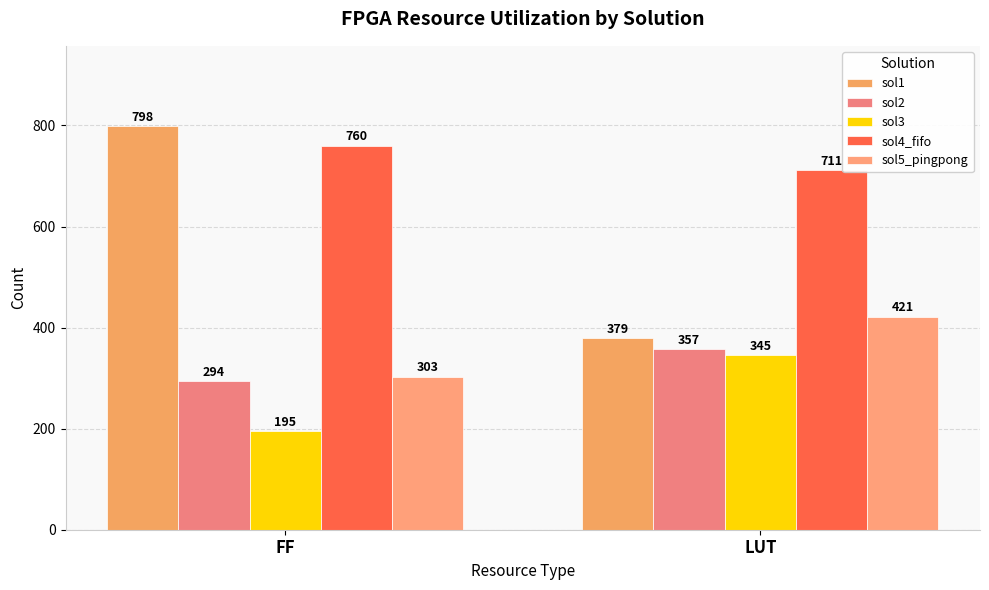

The value of sol2 at LUT is 506. True or false?

False